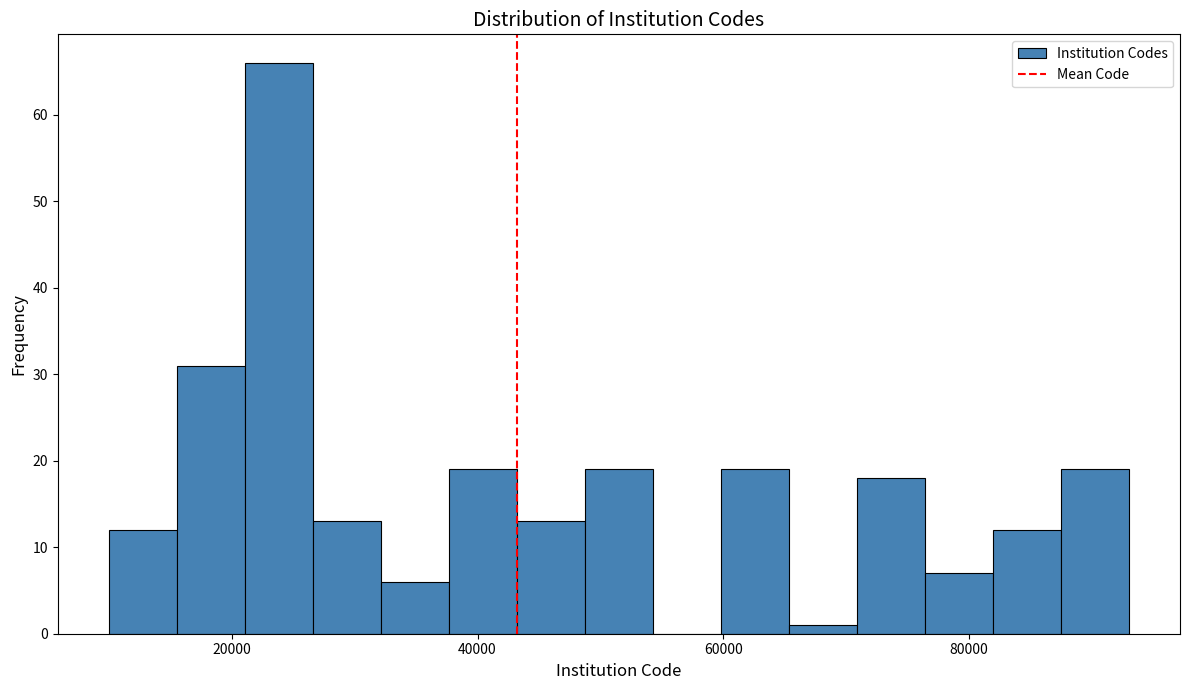

Around what value on the x-axis is the tallest bar? Give the approximate position of its centre, as read against the axis.

24000